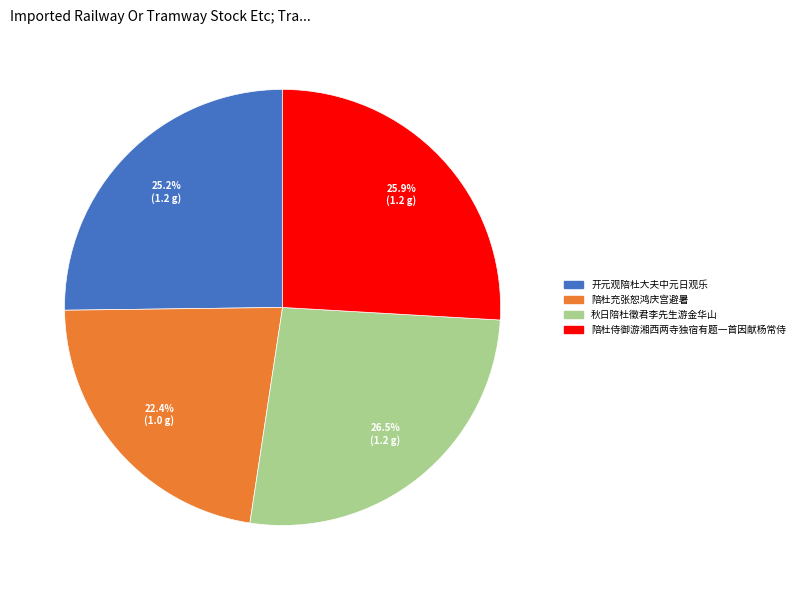

Is there any slice that represents more than half of the pie?

No